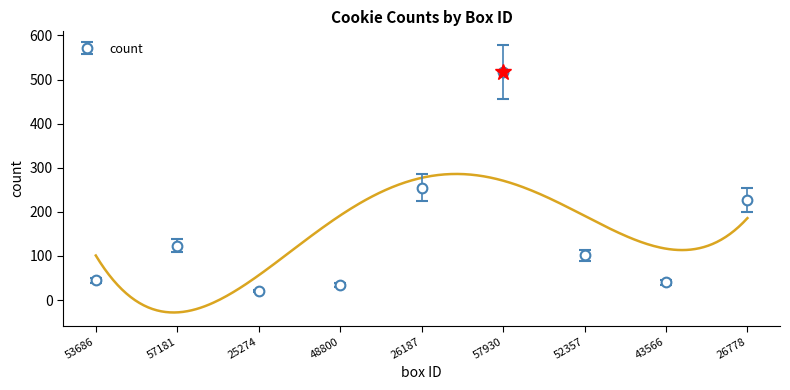

The chart shows a value of 40 at 43566. True or false?

True